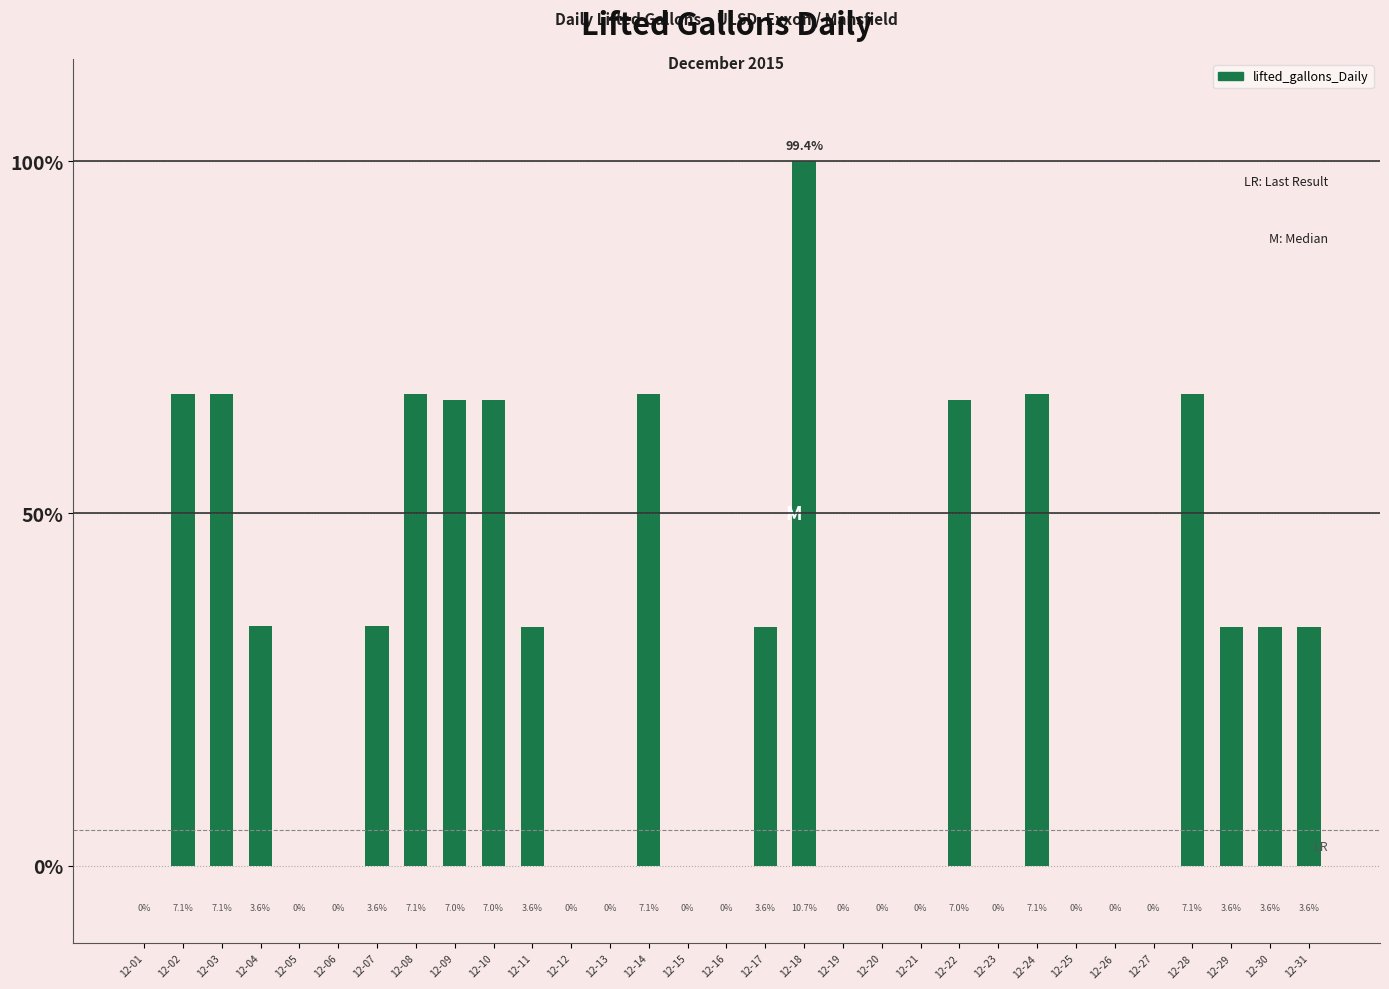

Rank the categories by value from highest to lowest.

12-18, 12-02, 12-08, 12-03, 12-14, 12-24, 12-28, 12-09, 12-10, 12-22, 12-04, 12-07, 12-11, 12-17, 12-29, 12-30, 12-31, 12-01, 12-05, 12-06, 12-12, 12-13, 12-15, 12-16, 12-19, 12-20, 12-21, 12-23, 12-25, 12-26, 12-27